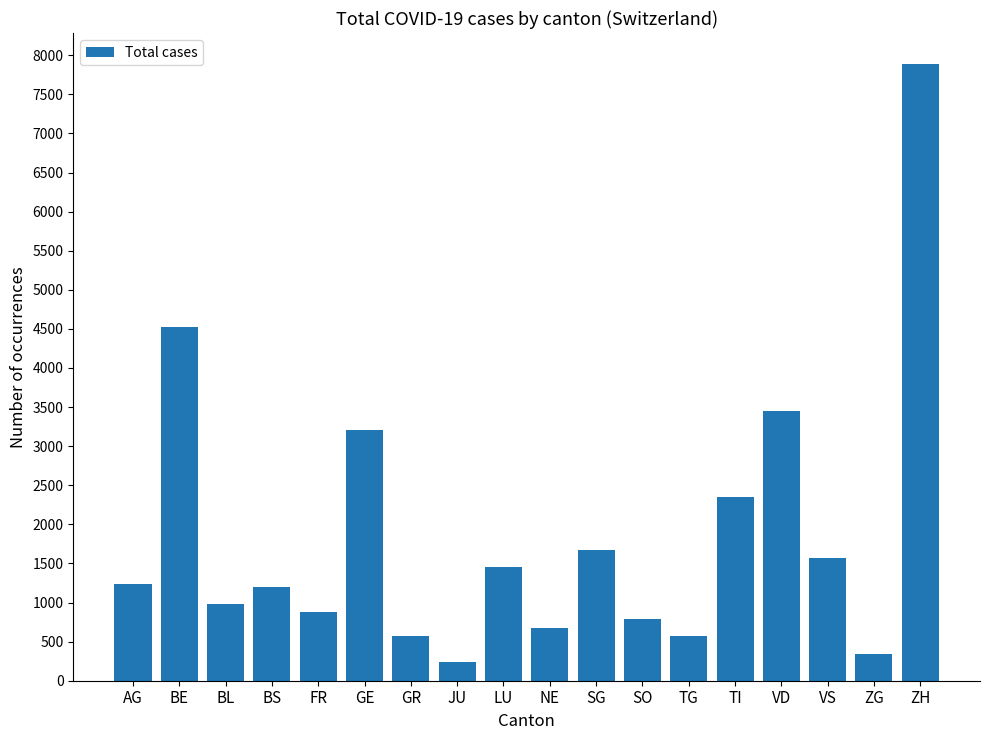

Where is the data nearest to the value 4062?

BE